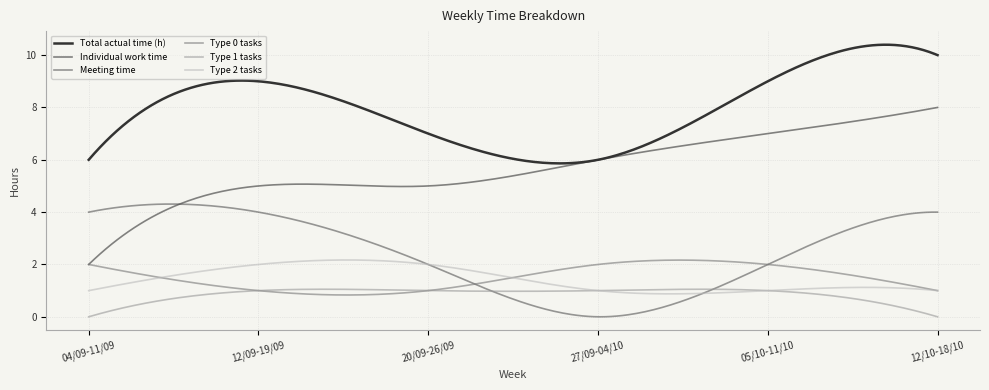

Which series has the largest total across all categories?

Total actual time (h)